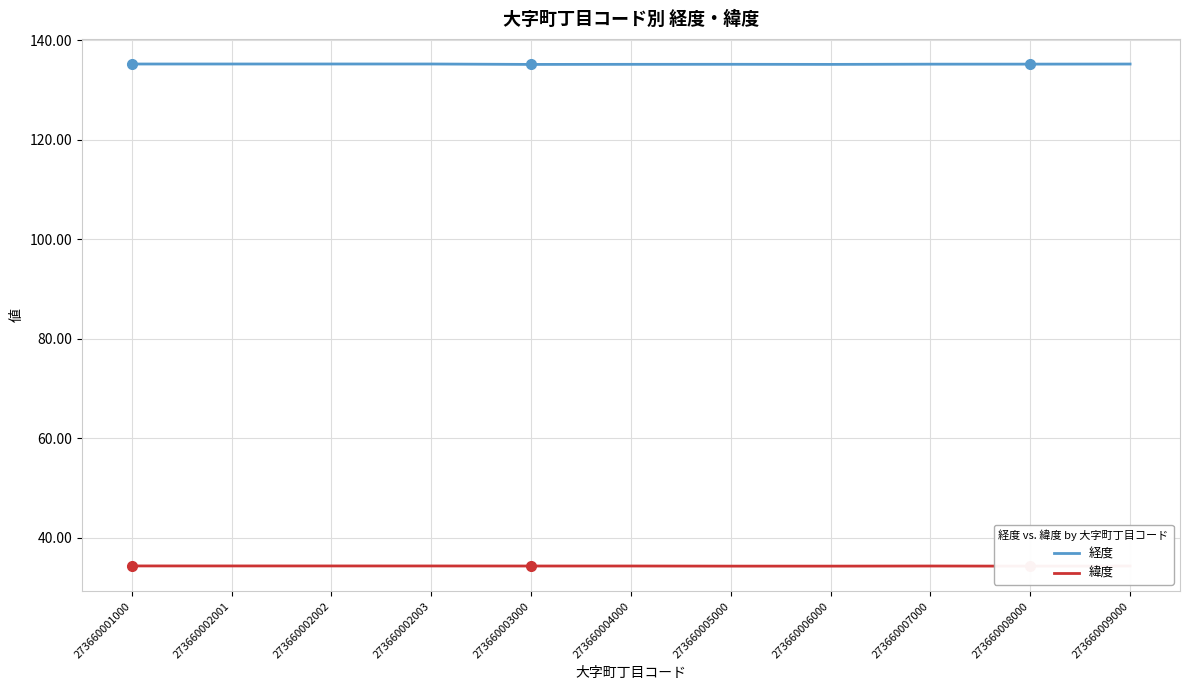

True or false: 経度 and 緯度 cross at least once.

False